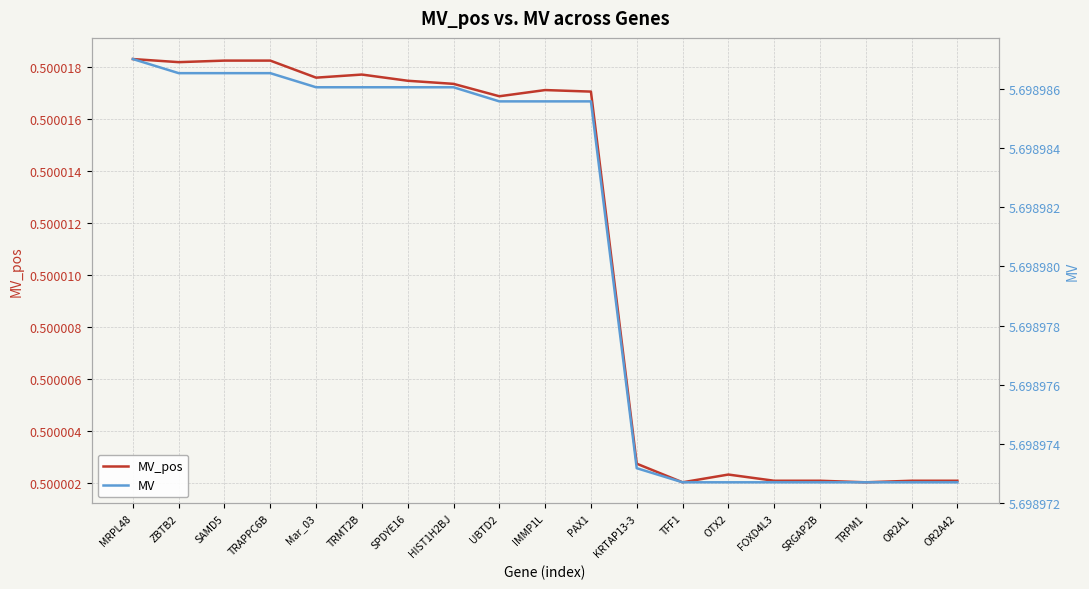

Rank the series by their average value, from highest to lowest.

MV, MV_pos